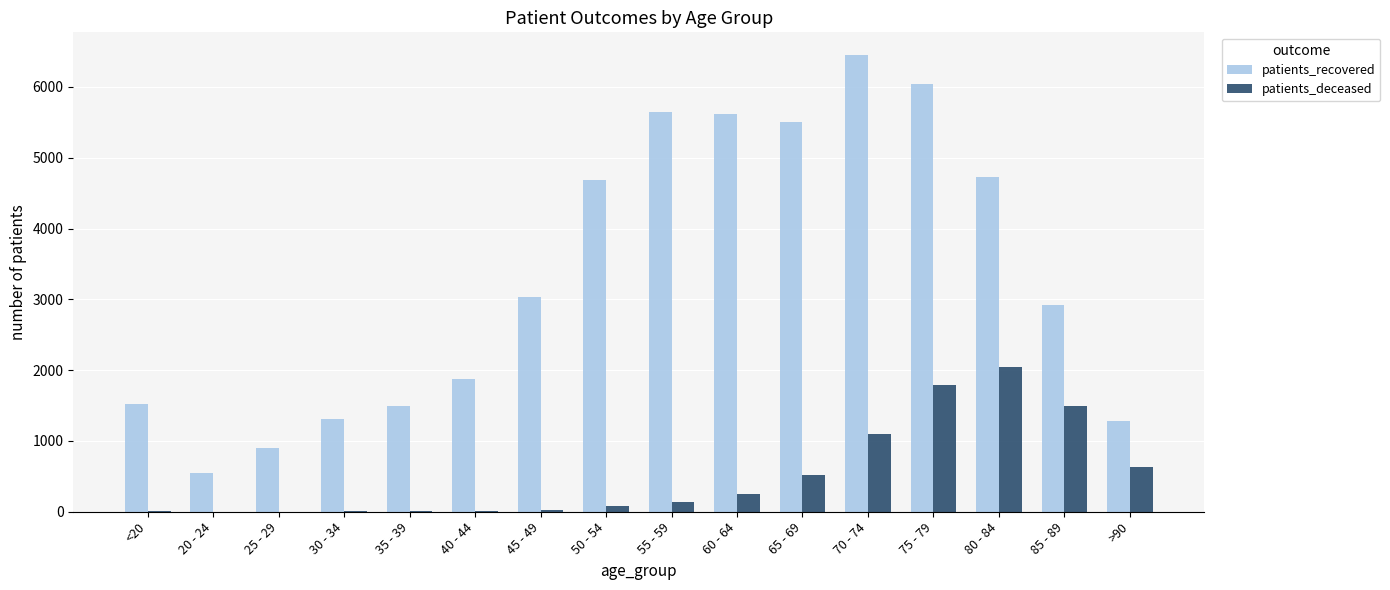

What is the sum of all patients_recovered values?

53553